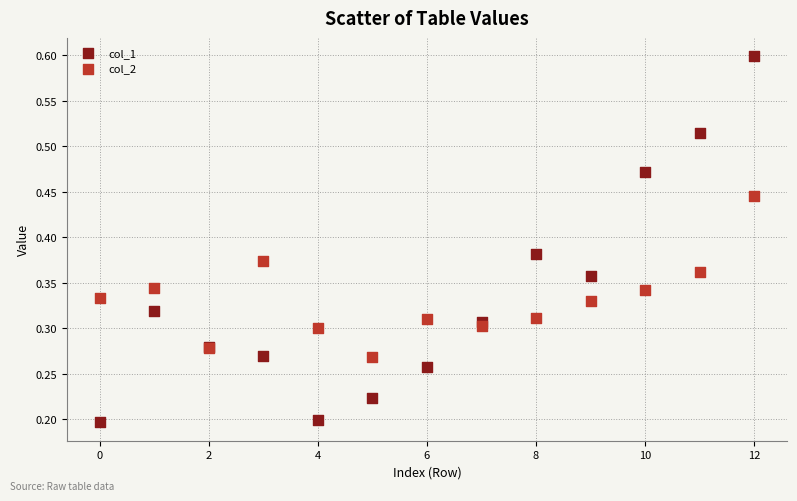

Which series reaches the maximum Y coordinate?

col_1